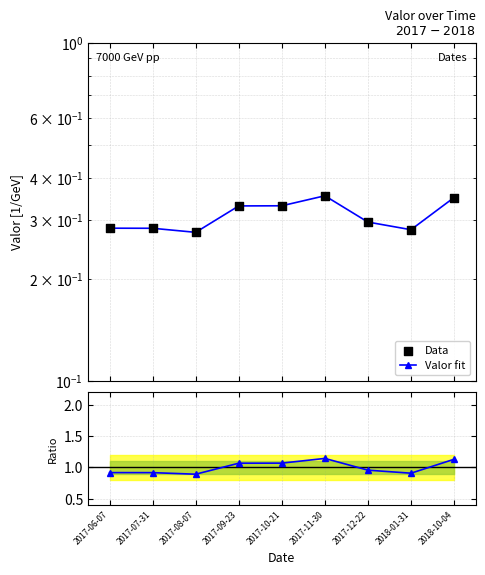

Is the value of Data at 2017-06-07 greater than the value of Valor fit at 2017-07-31?

Yes